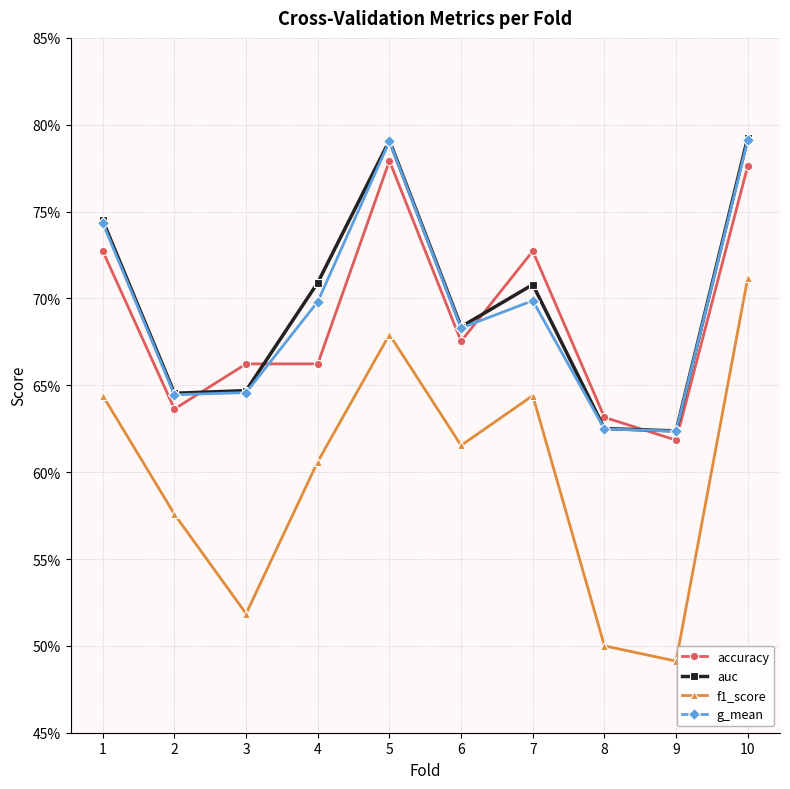

Which has a higher value, 6 or 4?

6